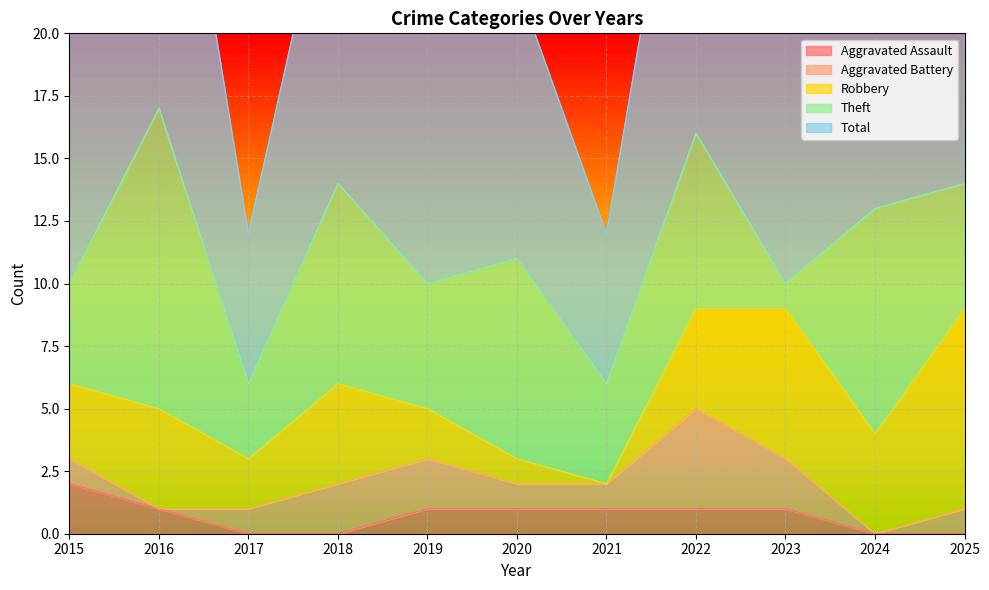

True or false: Total and Aggravated Assault intersect in this chart.

False